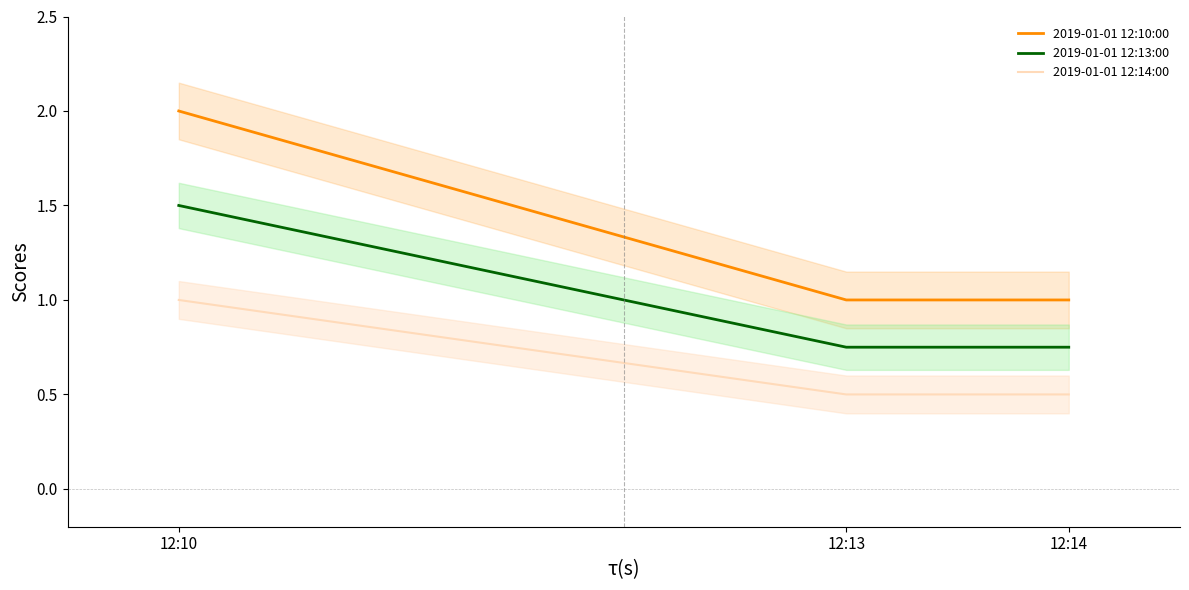

What is the total value across all series at 12:13?

2.2